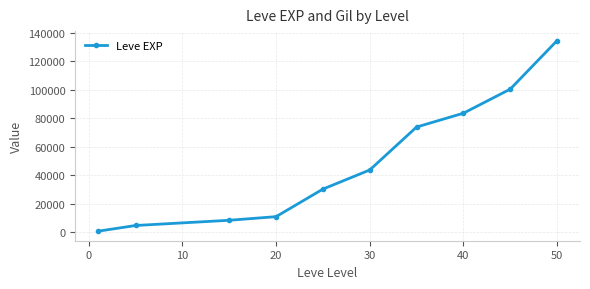

How many data points does each series have?

10